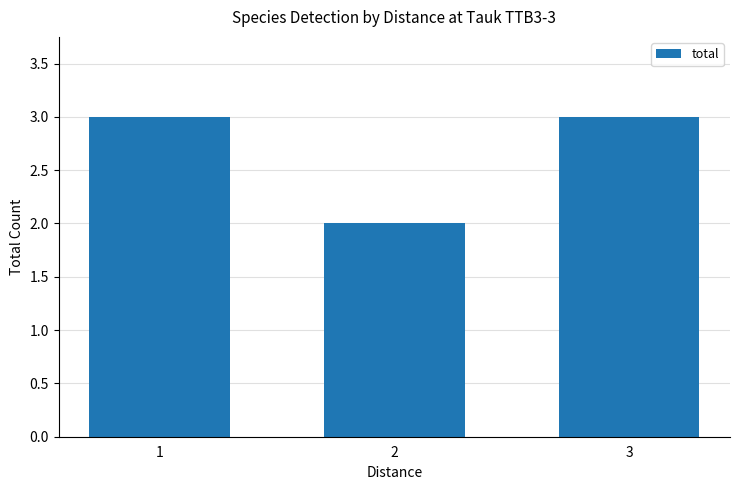

How many data points does each series have?

3